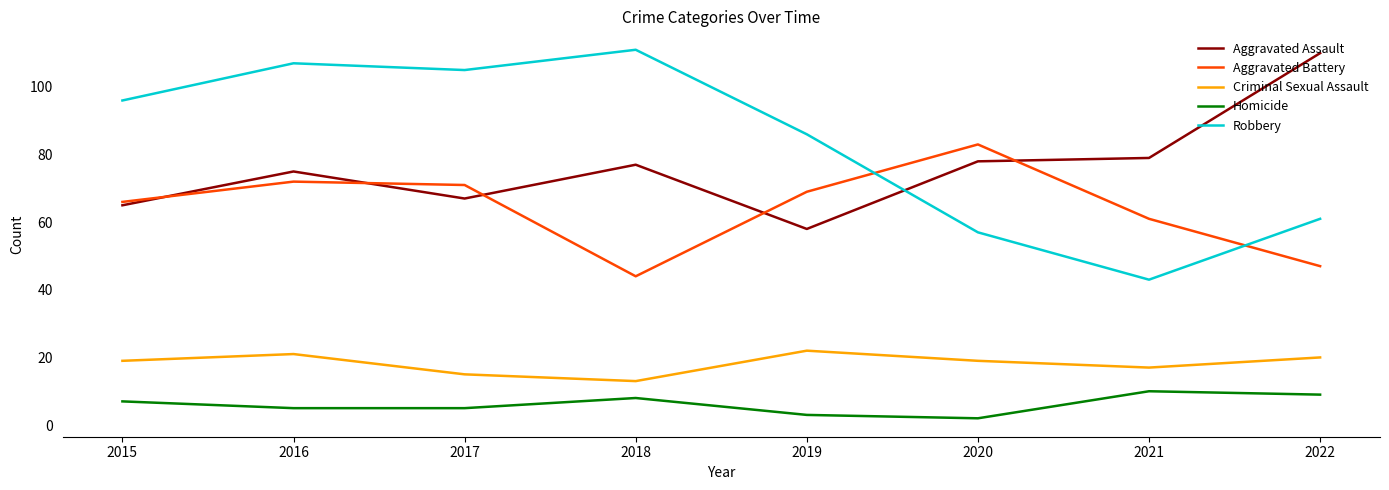

The Aggravated Assault series shows 58 at 2019. True or false?

True